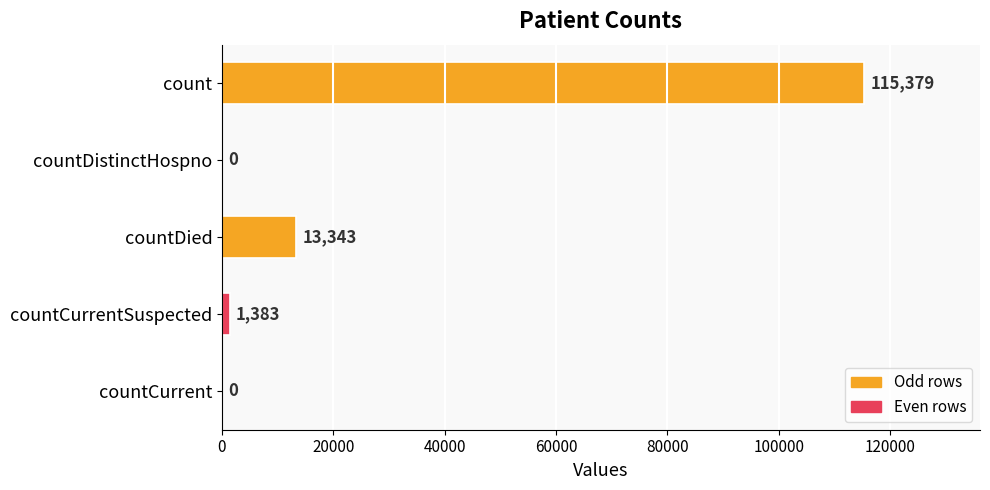

Where is the data nearest to the value 57689?

countDied